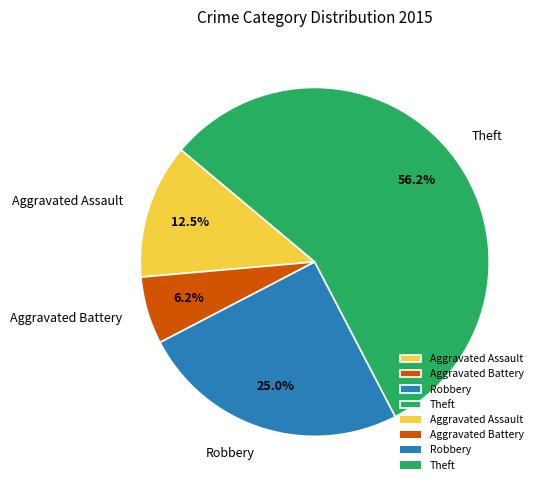

What is the ratio of the value at Aggravated Assault to the value at Aggravated Battery?

2.0